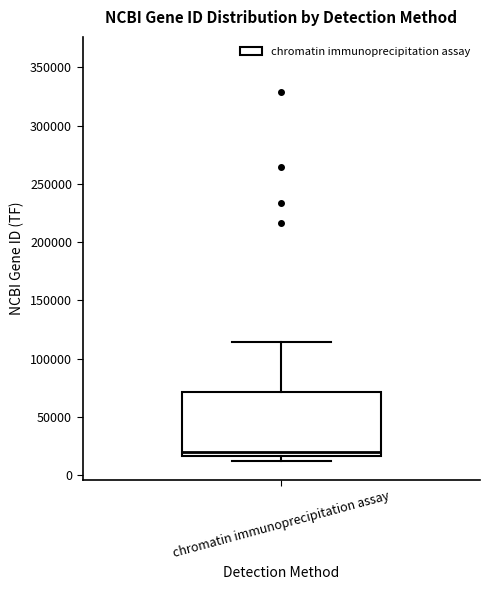

Read this box plot against the y-axis: the position of the median line, the range covered by the box, and the ends of both whiskers. The values are not printed on the chart, so give them approximately, as read against the axis.

median 20000, box 15000 to 70000, whiskers 10000 to 115000